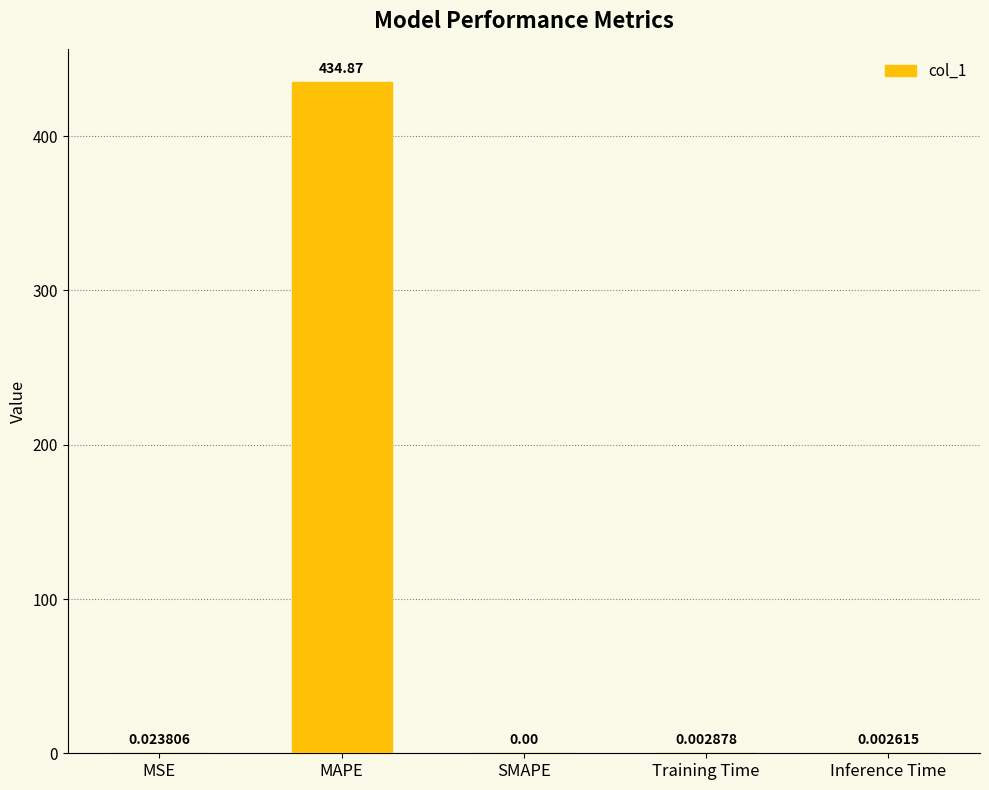

The value at MAPE is 434.9. True or false?

True